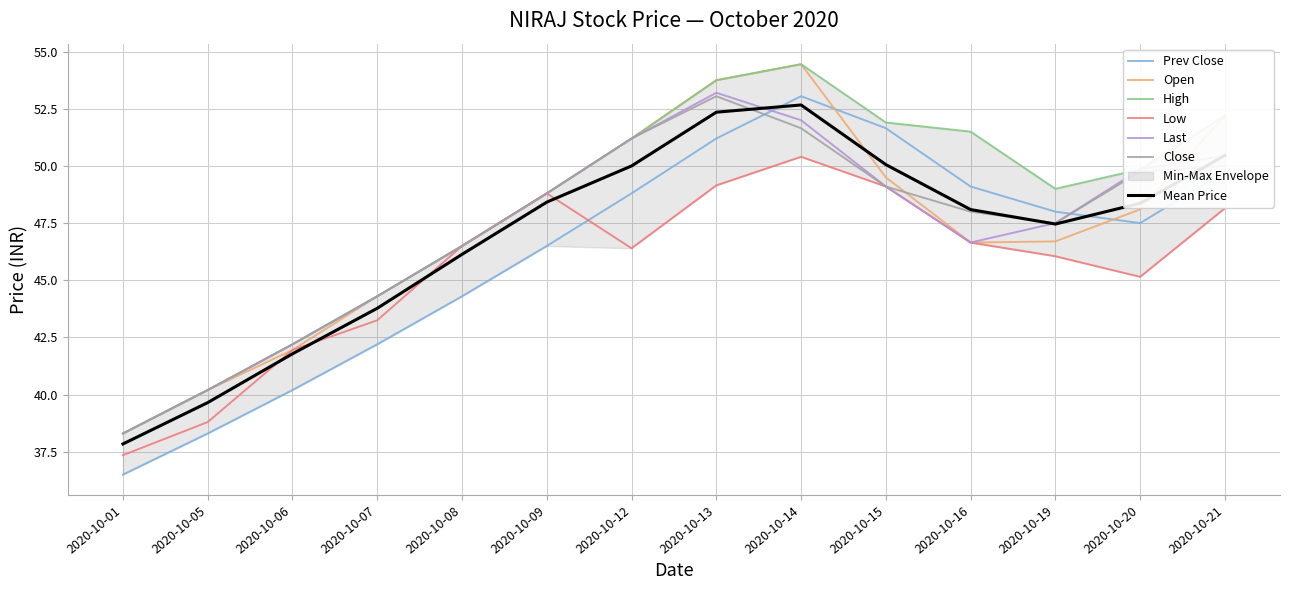

After their last crossing, which series has the higher values: Open or Prev Close?

Open